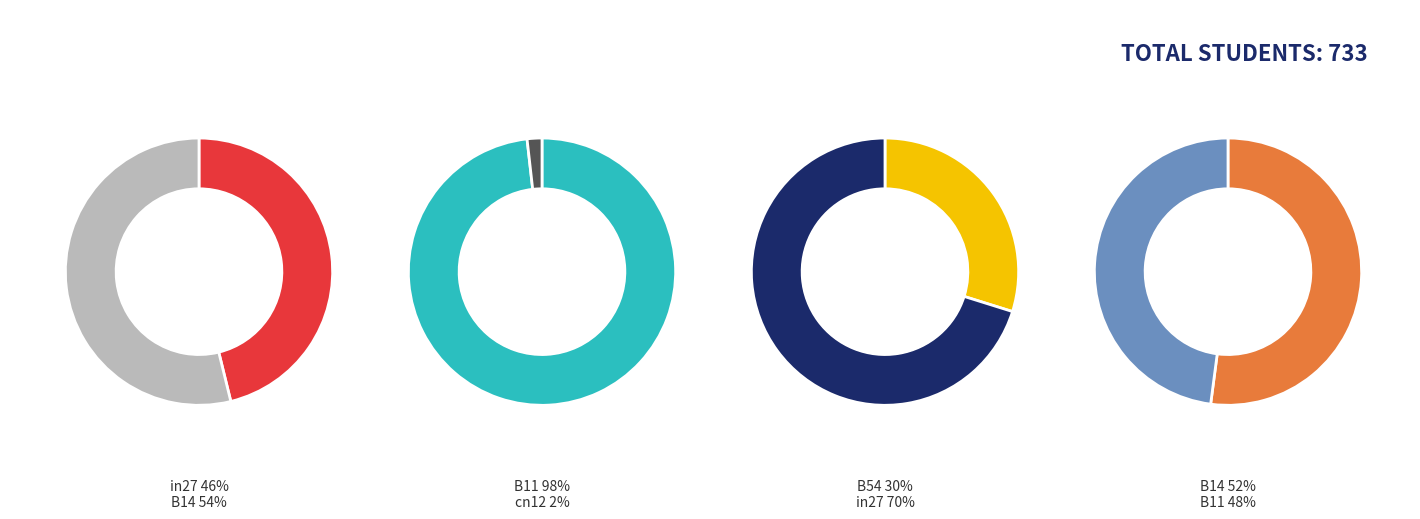

How much of the chart is everything except B14?

68.3%